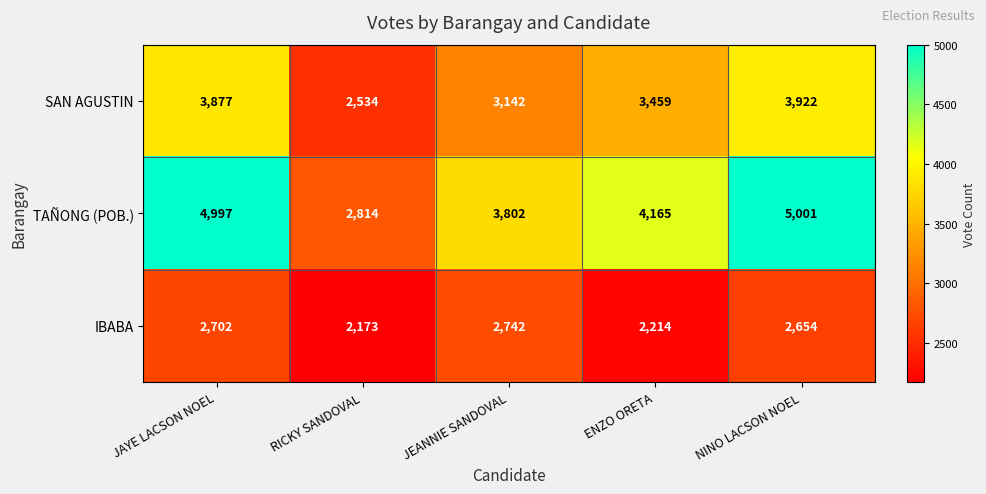

What is the average value of the IBABA series?

2497